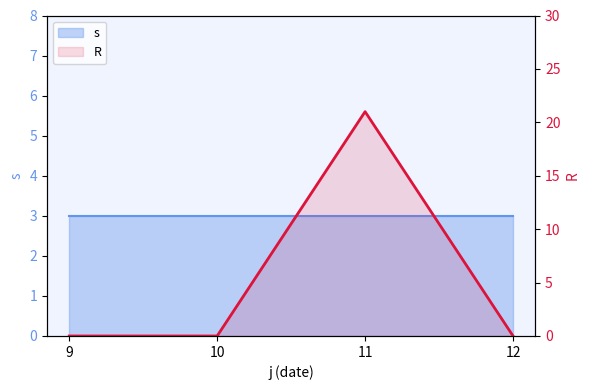

Is it true that the value at 9 is -13?

False